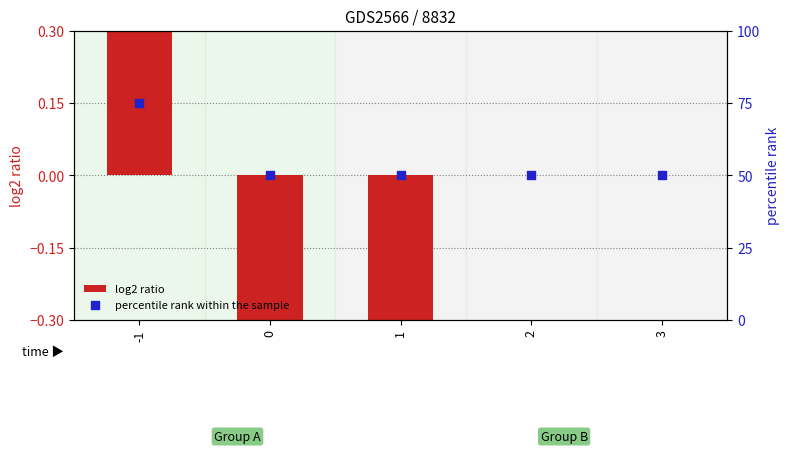

What are all the series names shown in the legend?

log2 ratio, percentile rank within the sample